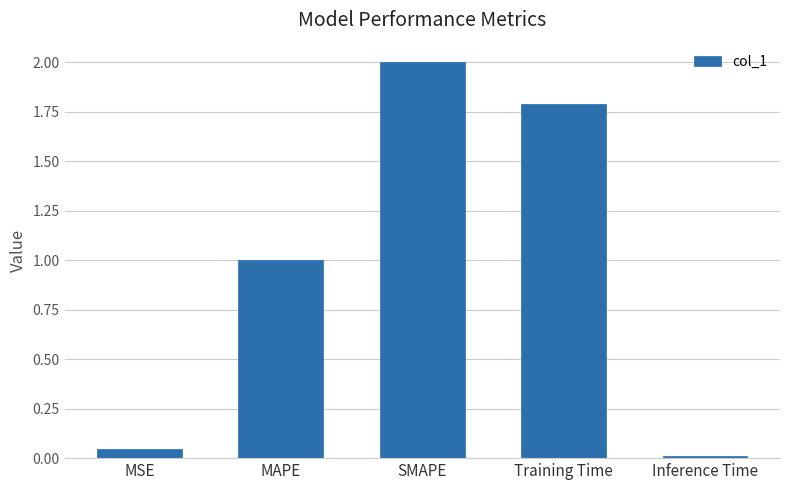

How many bars are there in total?

5